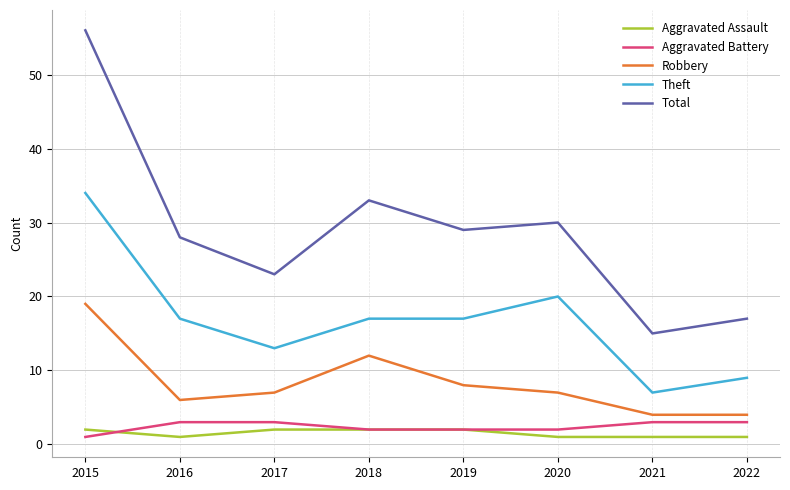

Which series has the largest range (max minus min)?

Total